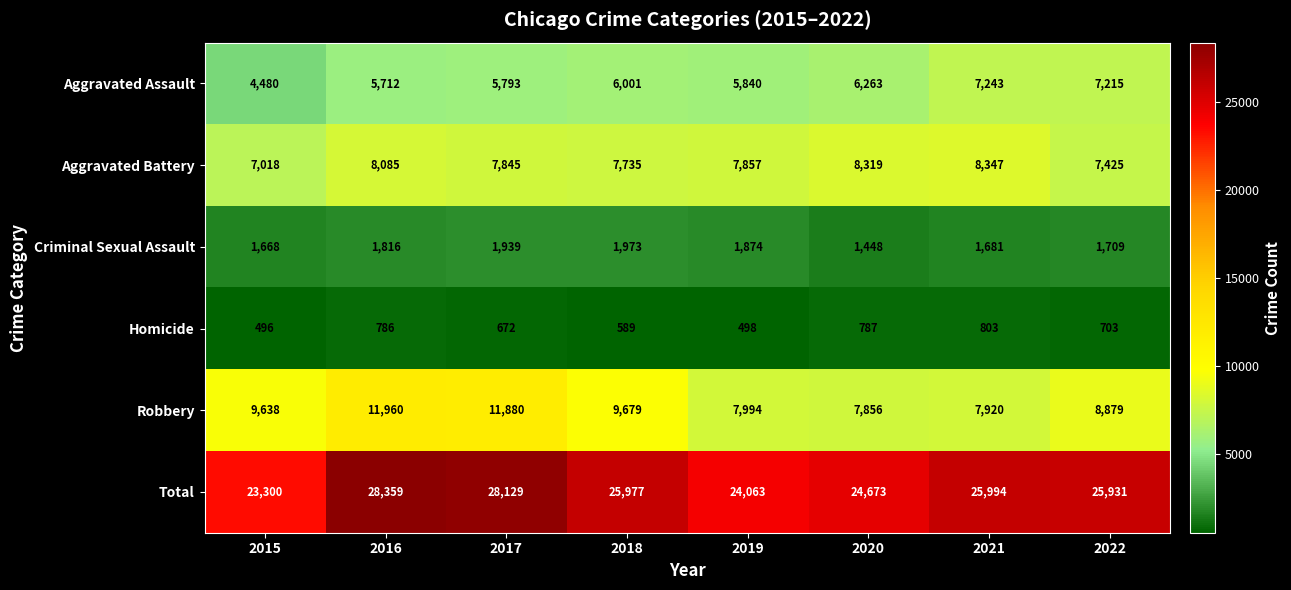

What is the difference between the second highest and second lowest values in the Robbery series?

3960